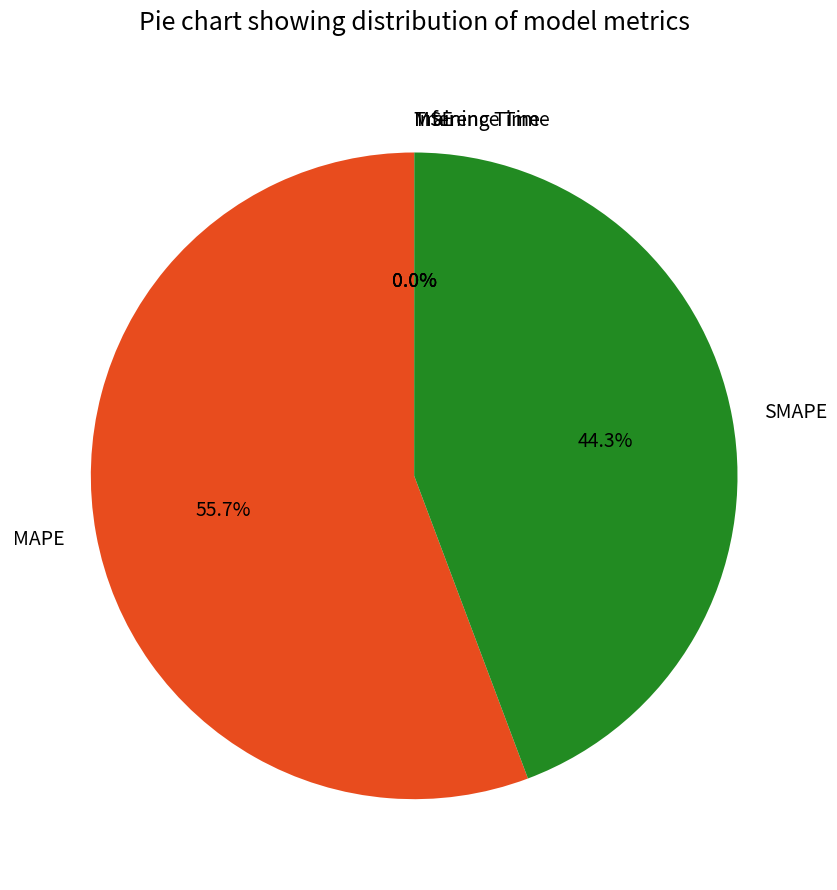

The SMAPE slice represents 44% of the pie. True or false?

True